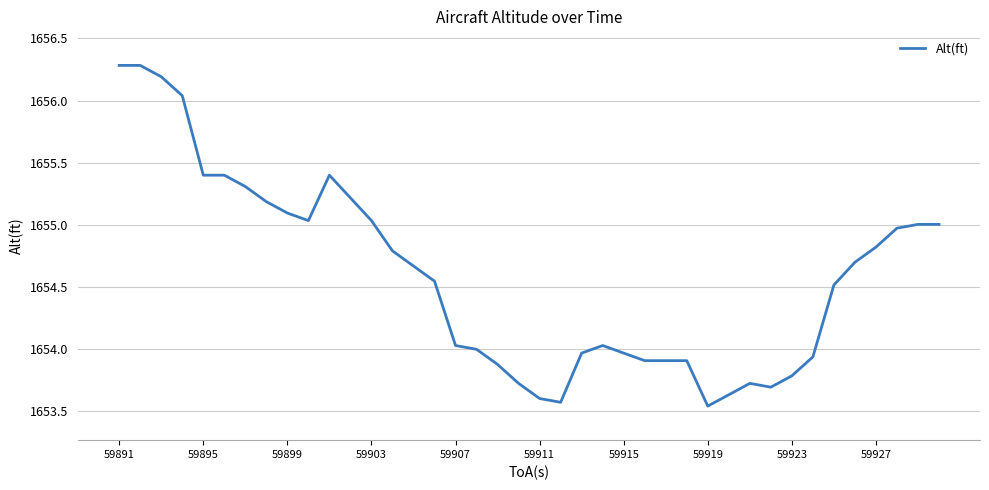

What is the difference between the maximum and minimum values?

2.7